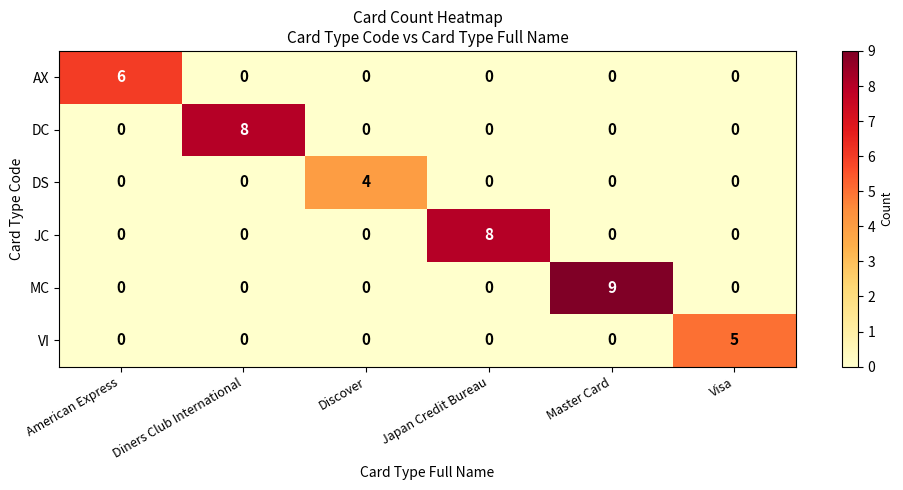

Count the DC values in the range 0 to 1.

5